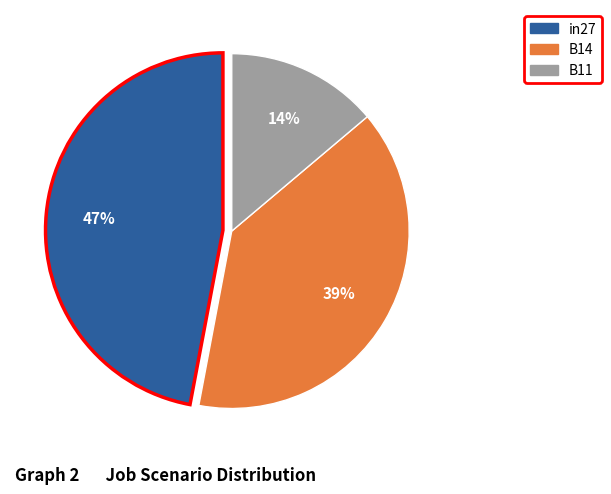

Rank the categories by value from lowest to highest.

B11, B14, in27